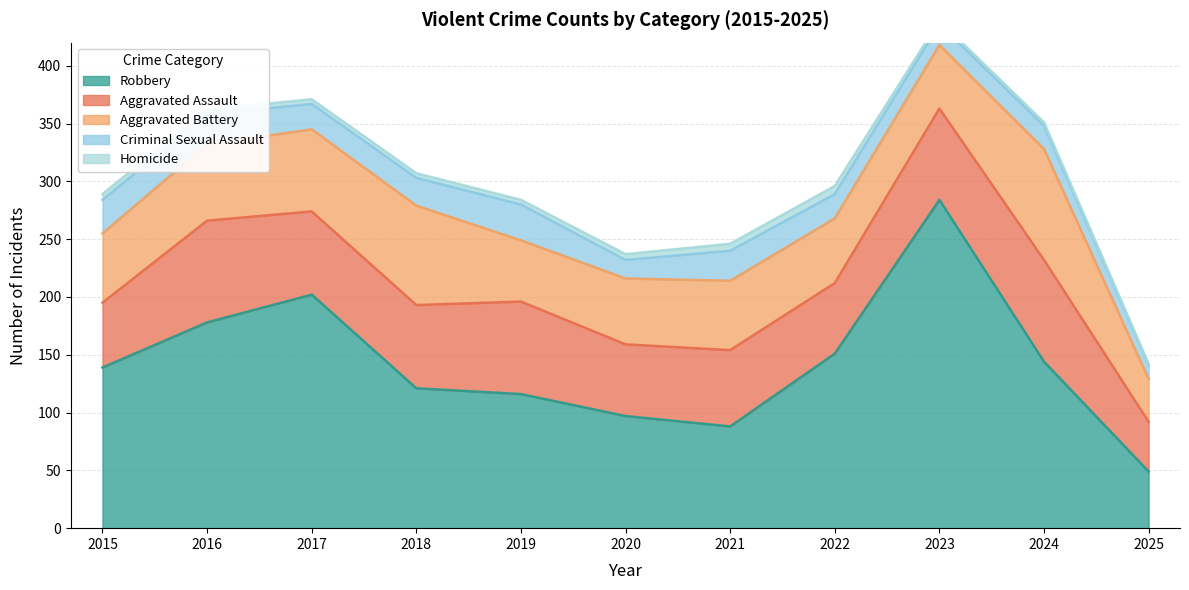

Where is the first local maximum for Robbery?

2017